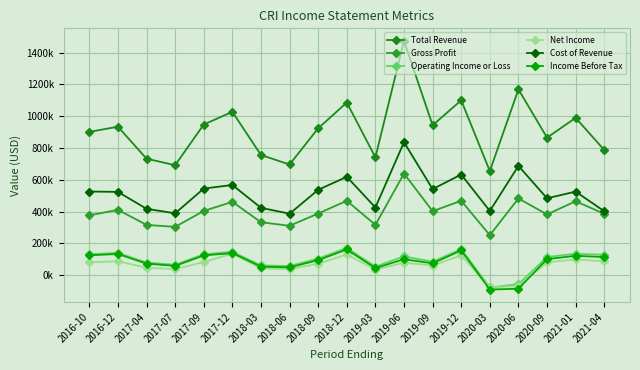

What is the label of the 6th point from the left?

2017-12